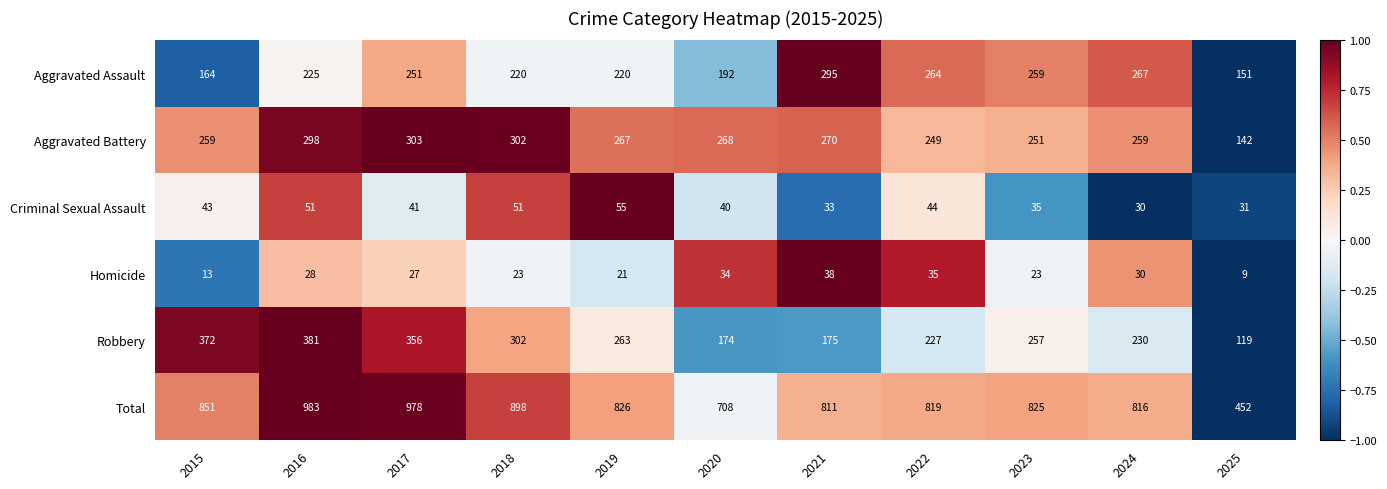

Which series changed the most between 2021 and 2023?

Robbery